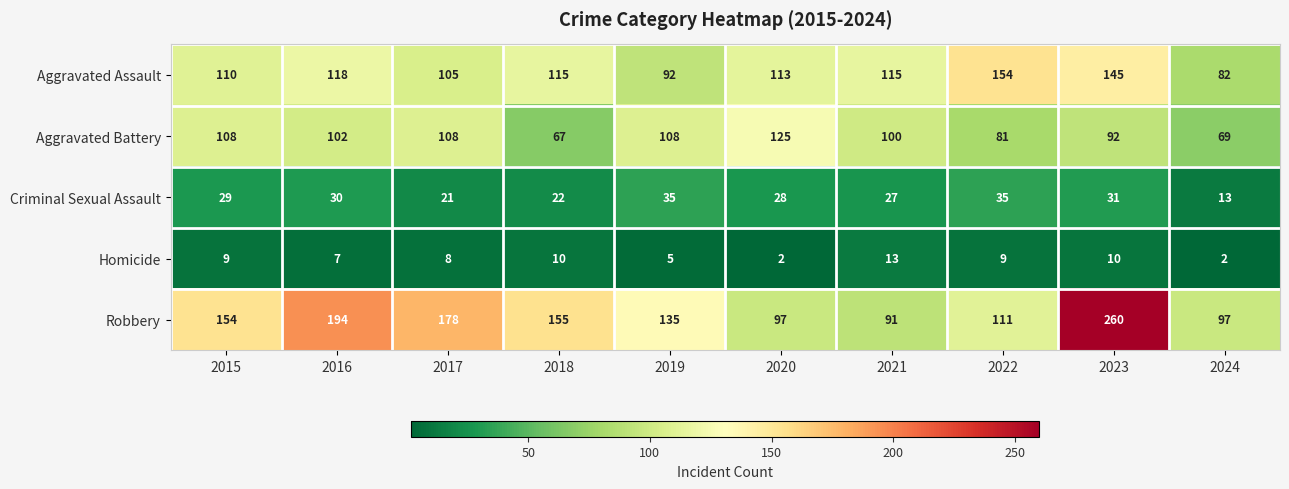

Is it true that Criminal Sexual Assault equals 13 at 2024?

True